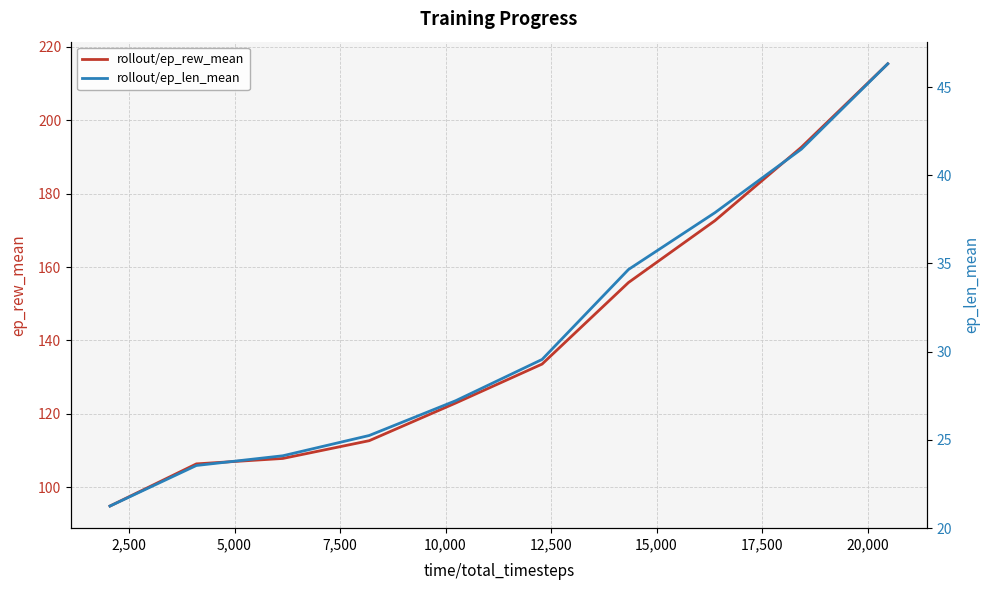

What is the difference between the second highest and second lowest values in the rollout/ep_len_mean series?

17.9